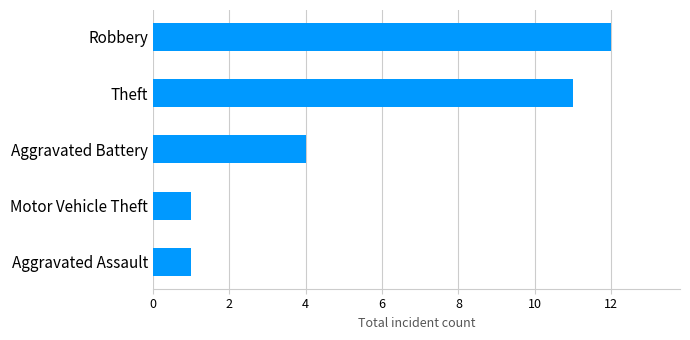

How many bars are there in total?

5